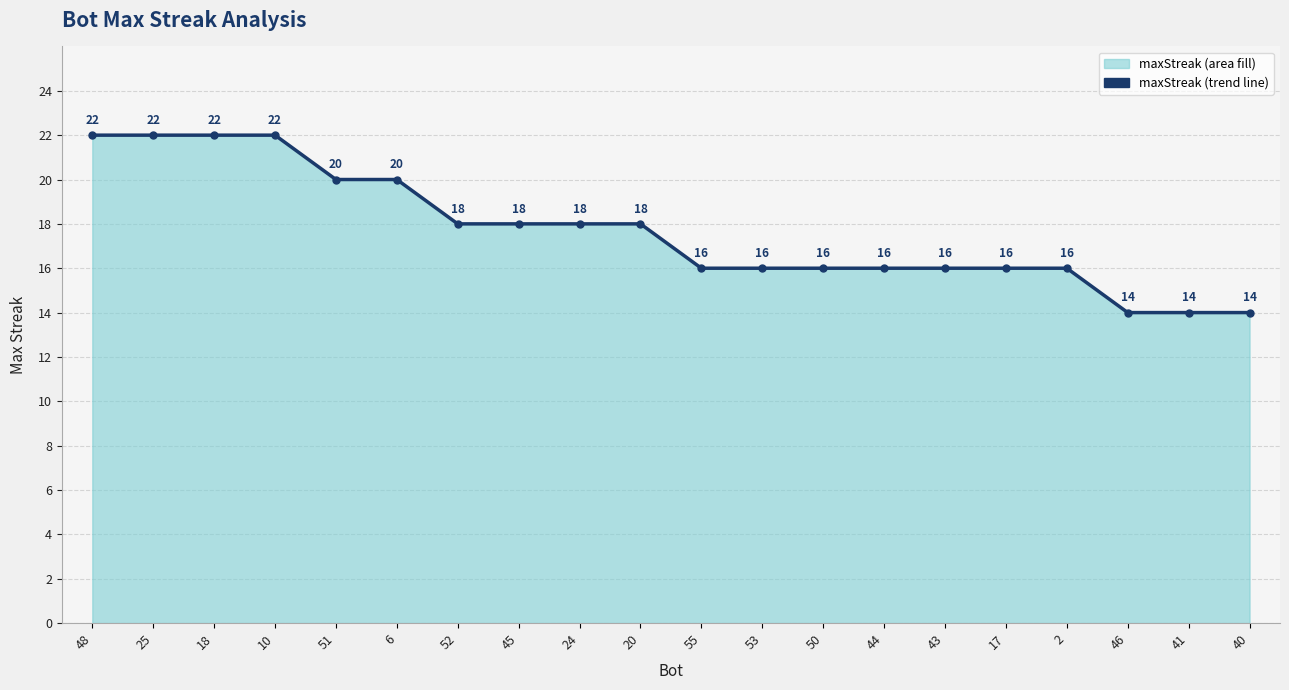

What is the maximum value shown in the chart?

22